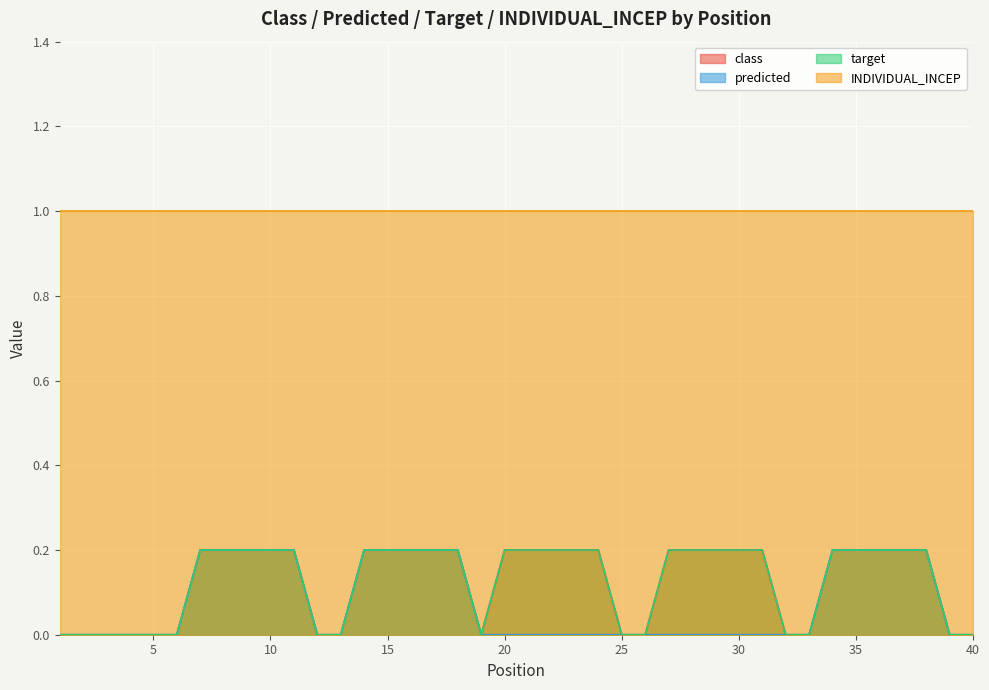

True or false: predicted and INDIVIDUAL_INCEP intersect in this chart.

False